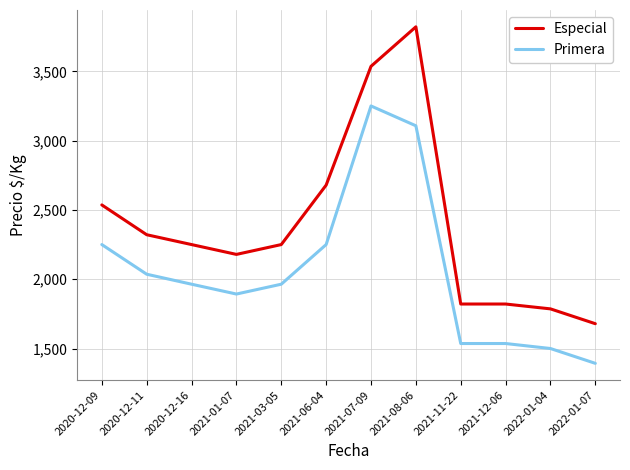

Reading left to right, extract all data points from this chart.

Especial: 2020-12-09=2536	2020-12-11=2321	2020-12-16=2250	2021-01-07=2179	2021-03-05=2250	2021-06-04=2679	2021-07-09=3536	2021-08-06=3821	2021-11-22=1821	2021-12-06=1821	2022-01-04=1786	2022-01-07=1679
Primera: 2020-12-09=2250	2020-12-11=2036	2020-12-16=1964	2021-01-07=1893	2021-03-05=1964	2021-06-04=2250	2021-07-09=3250	2021-08-06=3107	2021-11-22=1536	2021-12-06=1536	2022-01-04=1500	2022-01-07=1393